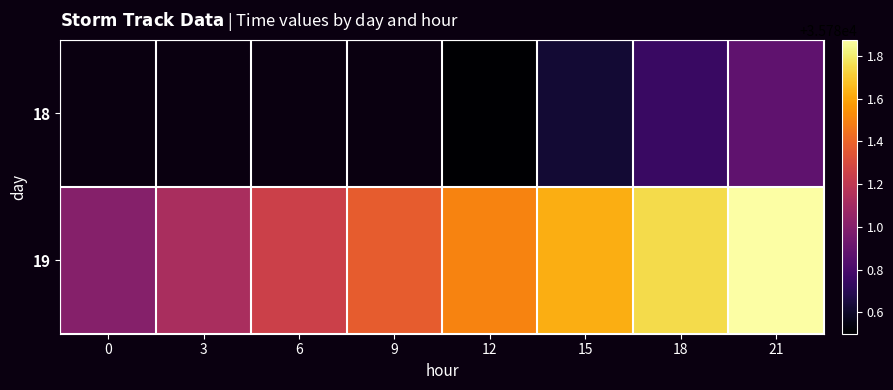

What is the smallest value displayed?

35780.5